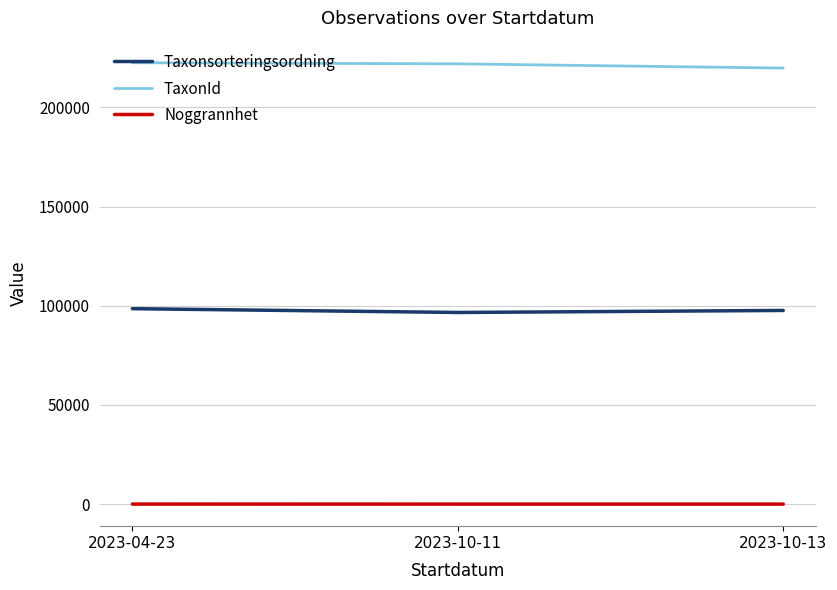

Rank the series by their average value, from highest to lowest.

TaxonId, Taxonsorteringsordning, Noggrannhet